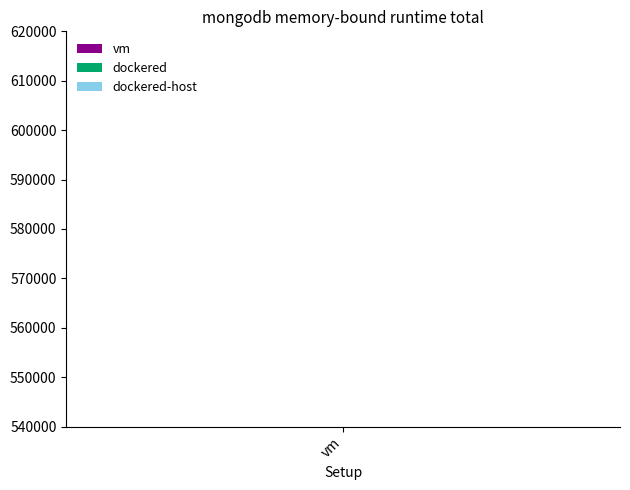

Does the chart contain stacked bars?

No